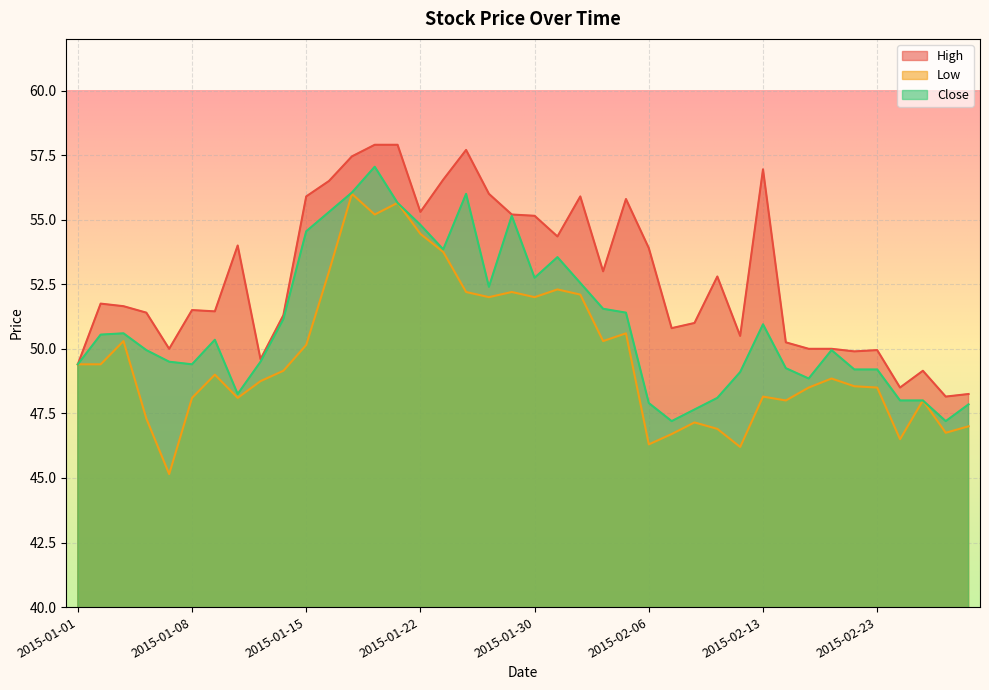

At which label is Low closest to 50?

2015-01-15